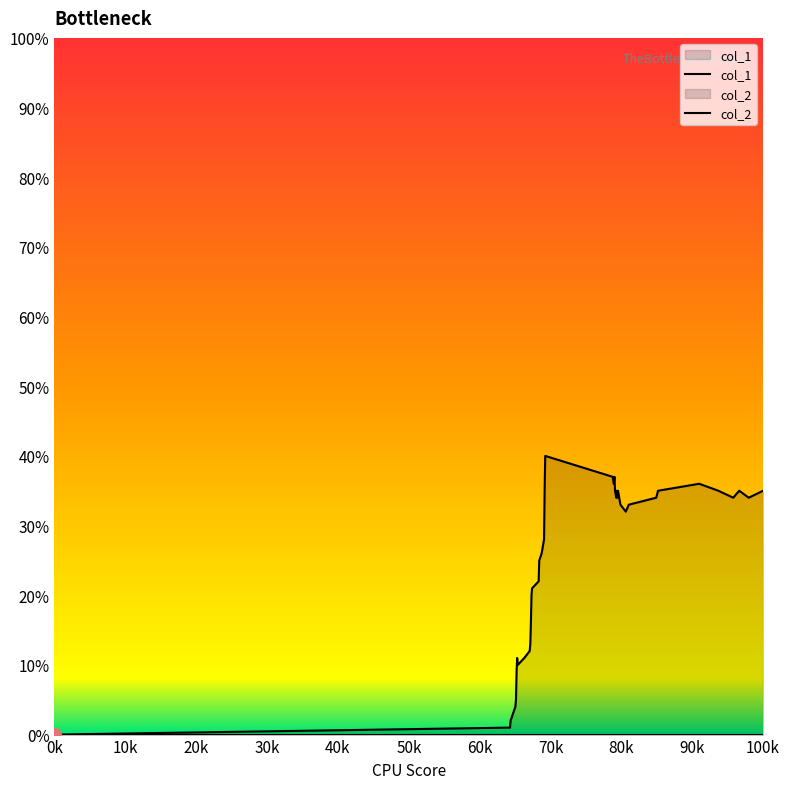

True or false: there are more than 0 points higher than both neighbors.

True